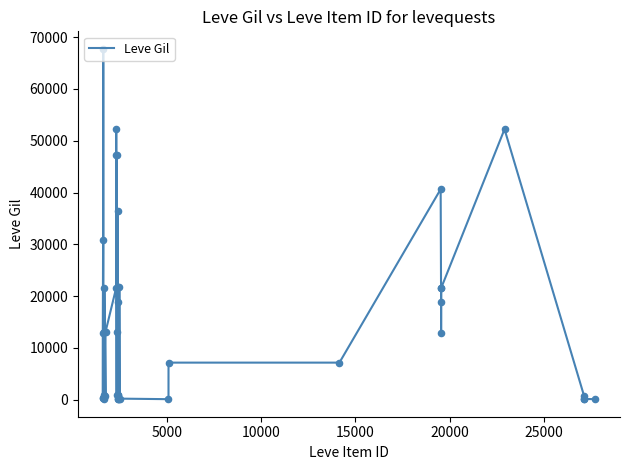

What is the maximum value shown in the chart?

67730